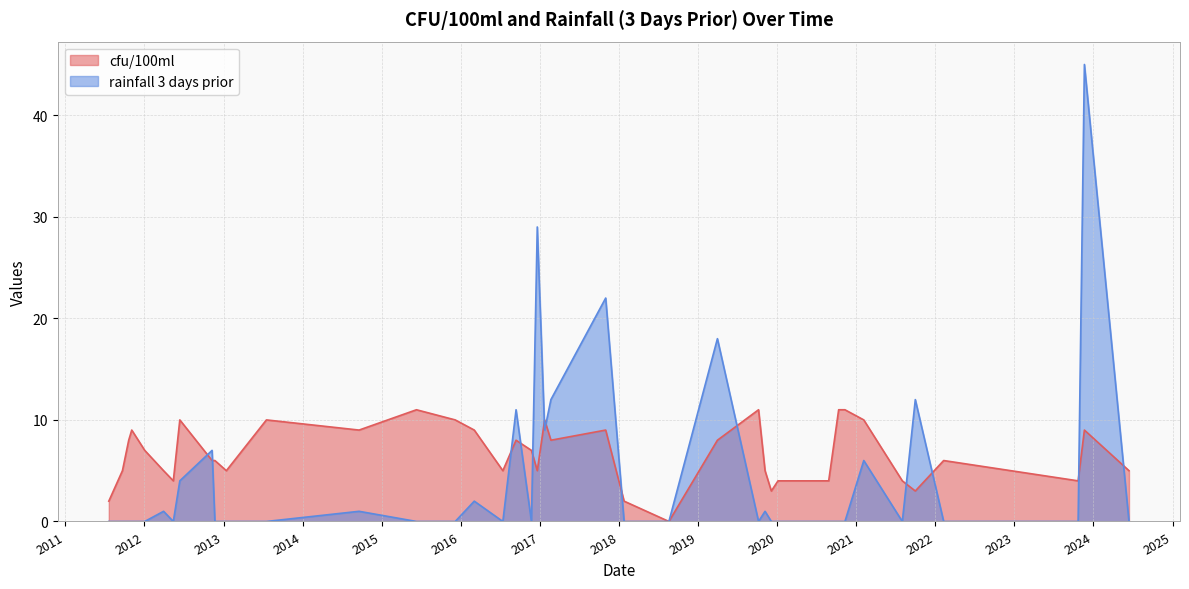

Which series has the widest spread of values?

rainfall 3 days prior